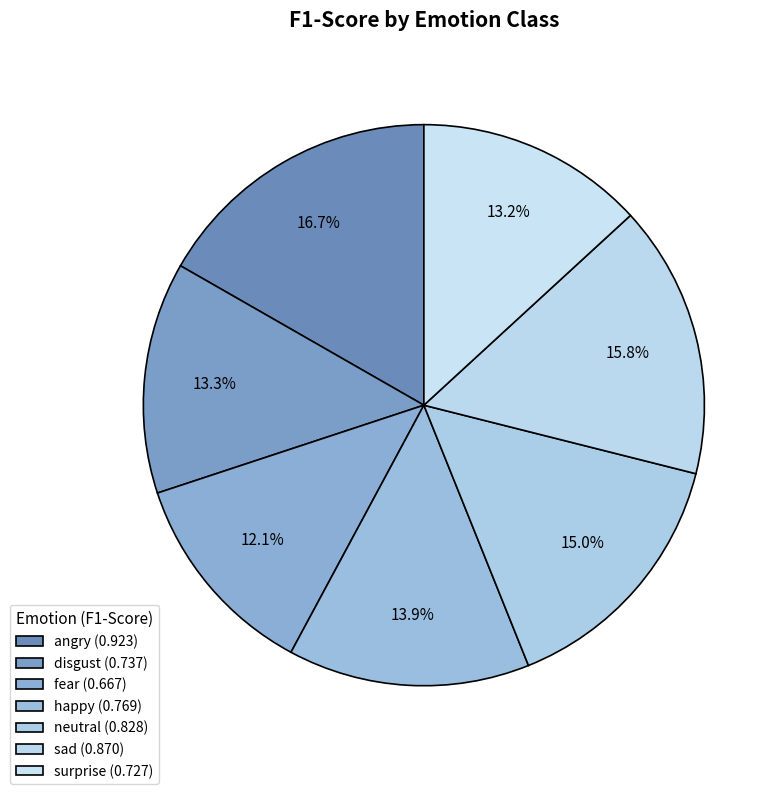

Count the number of slices in the pie.

7